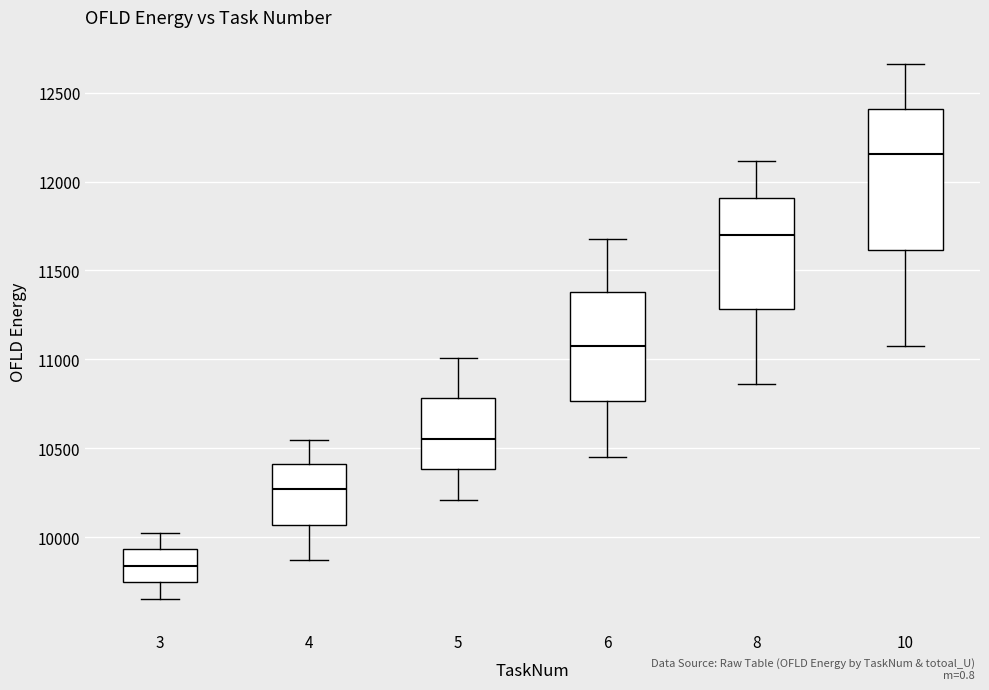

Reading left to right, read every box against the y-axis: the position of its median line, the range the box covers, and the ends of its whiskers. The values are not printed on the chart, so give them approximately, as read against the axis.

3: median 9850, box 9750 to 9950, whiskers 9650 to 10000
4: median 10250, box 10050 to 10400, whiskers 9850 to 10550
5: median 10550, box 10400 to 10800, whiskers 10200 to 11000
6: median 11100, box 10750 to 11400, whiskers 10450 to 11700
8: median 11700, box 11300 to 11900, whiskers 10850 to 12100
10: median 12150, box 11600 to 12400, whiskers 11100 to 12650